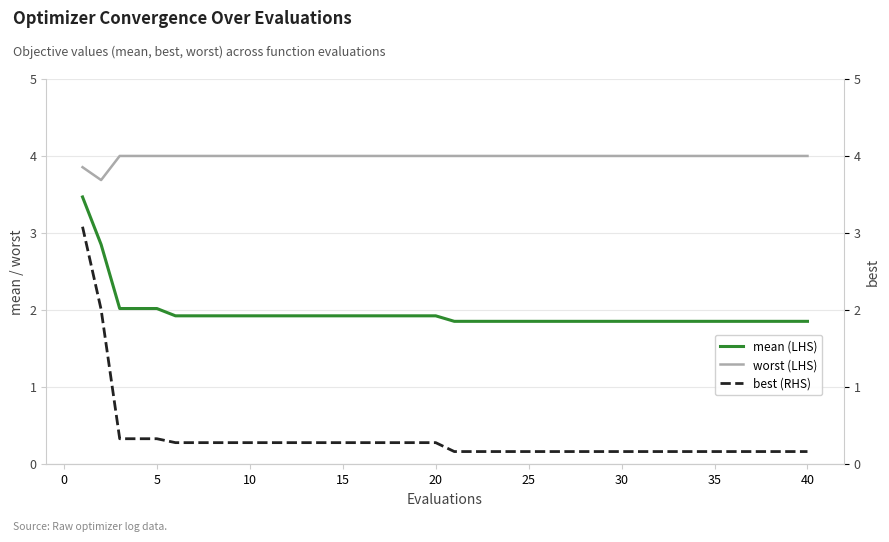

The worst (LHS) series shows 6.0 at 35. True or false?

False